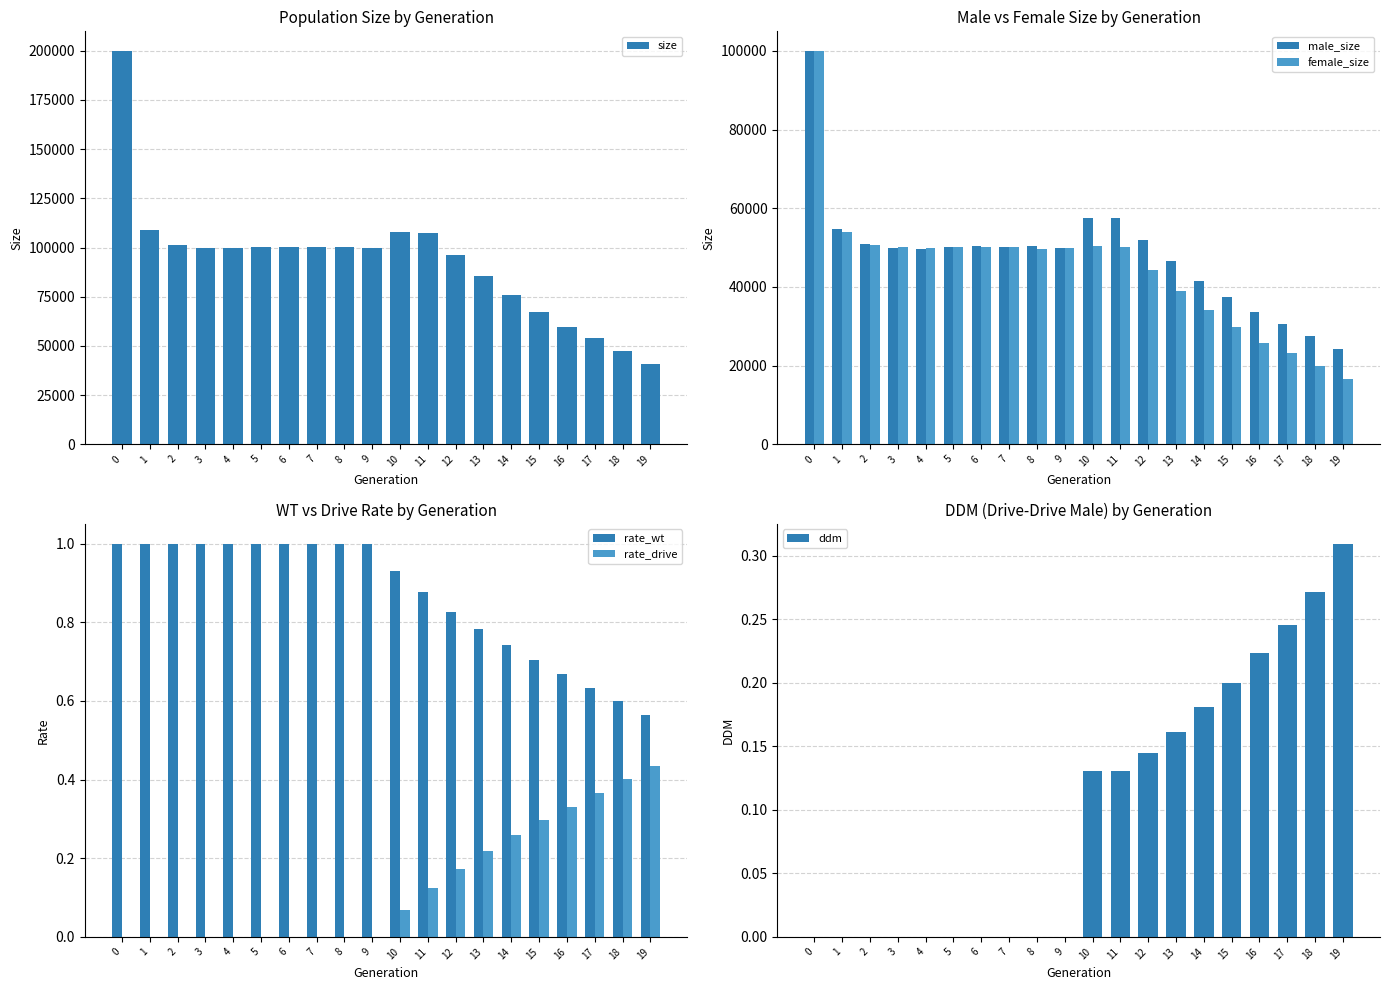

Between 6 and 8, which is larger?

6